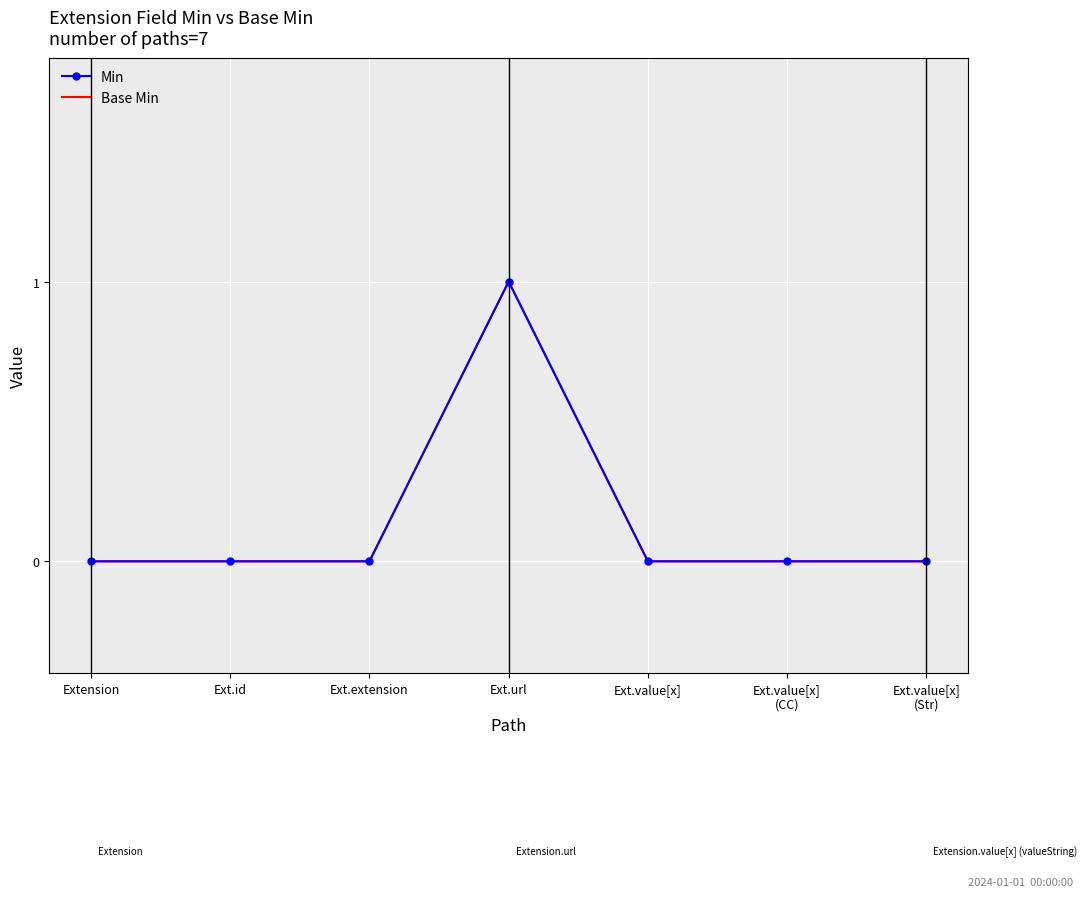

True or false: Min has more than 0 interior local peaks.

True